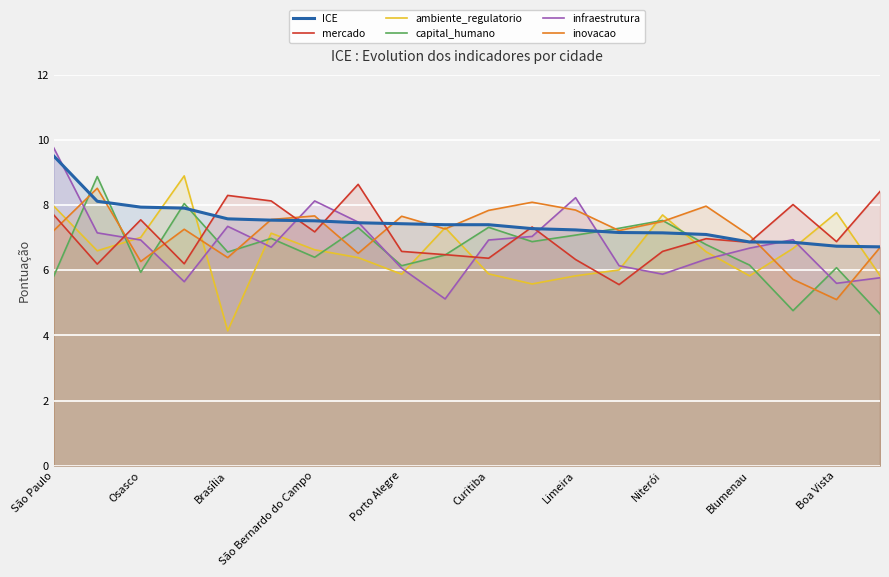

What is the spread (max minus min) of values at Niterói?

1.8